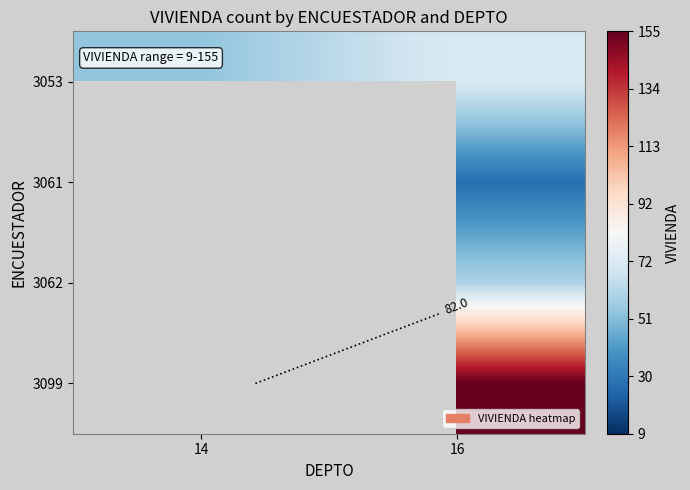

Rank the series by their maximum value, from highest to lowest.

3053, 3061, 3062, 3099